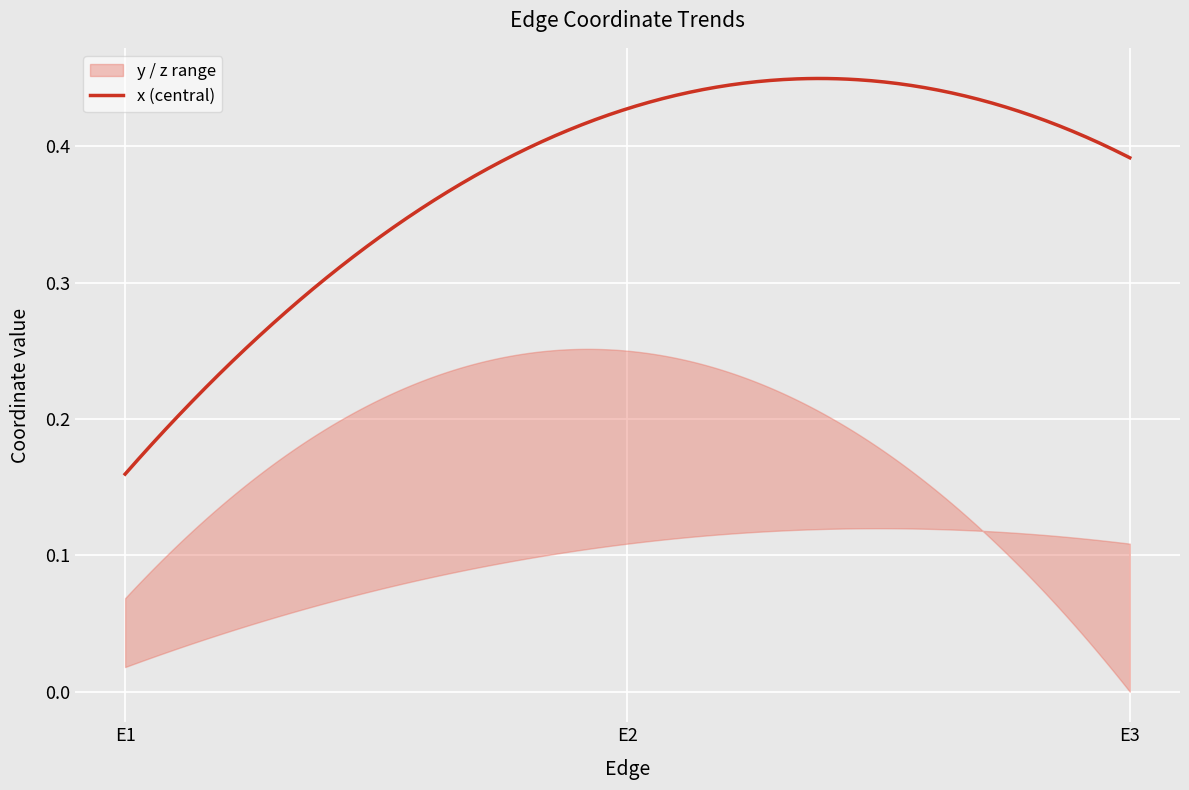

How many lines are shown in the chart?

3